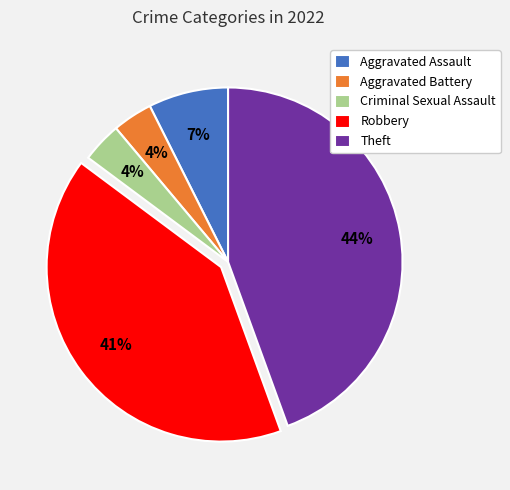

To the nearest percent, what is the combined percentage of Robbery and Theft?

85%